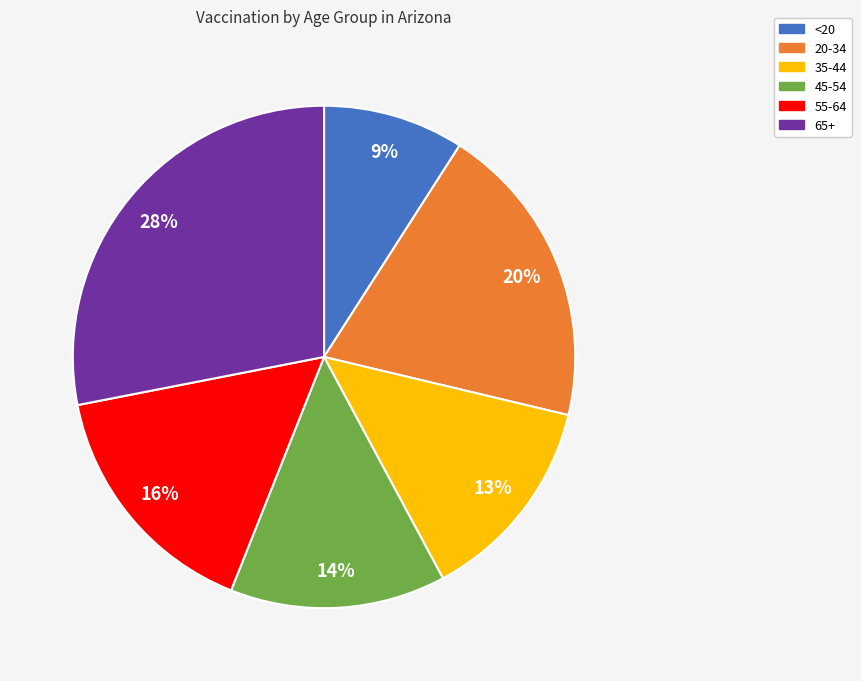

Is it true that 55-64 is 16% of the pie?

True